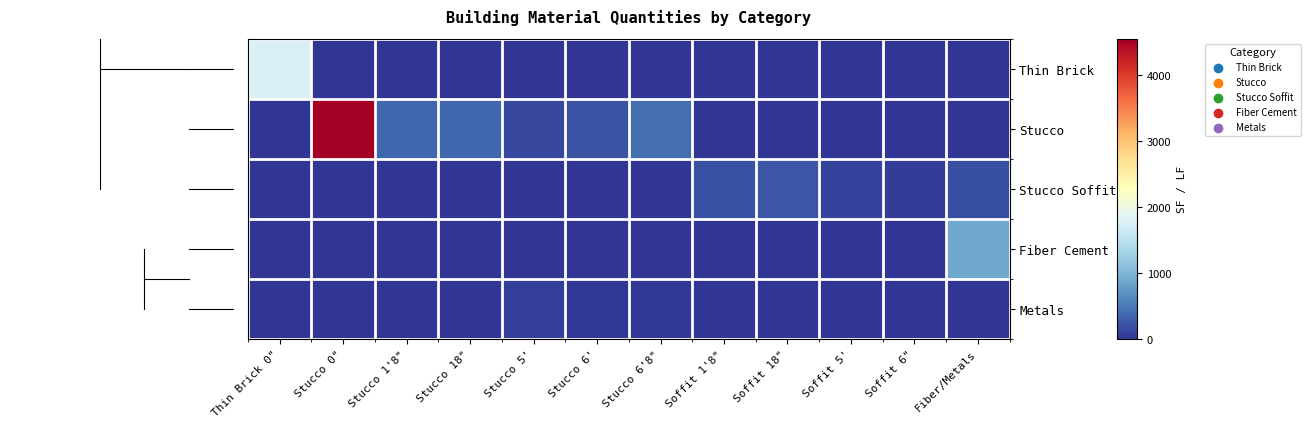

How many distinct data groups are displayed?

5